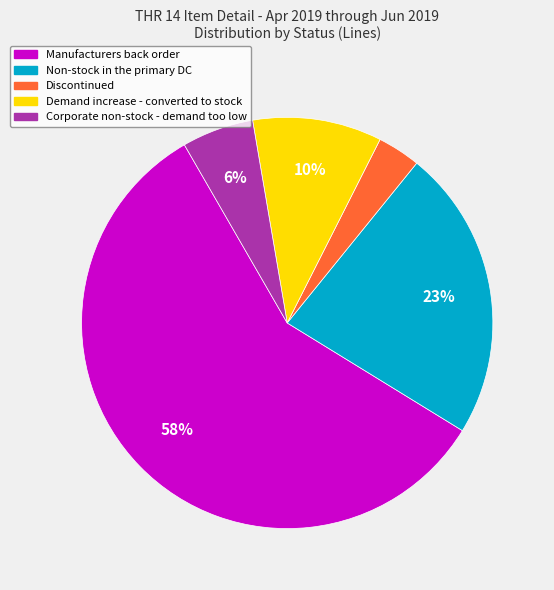

What is the largest slice in the pie chart?

Manufacturers back order